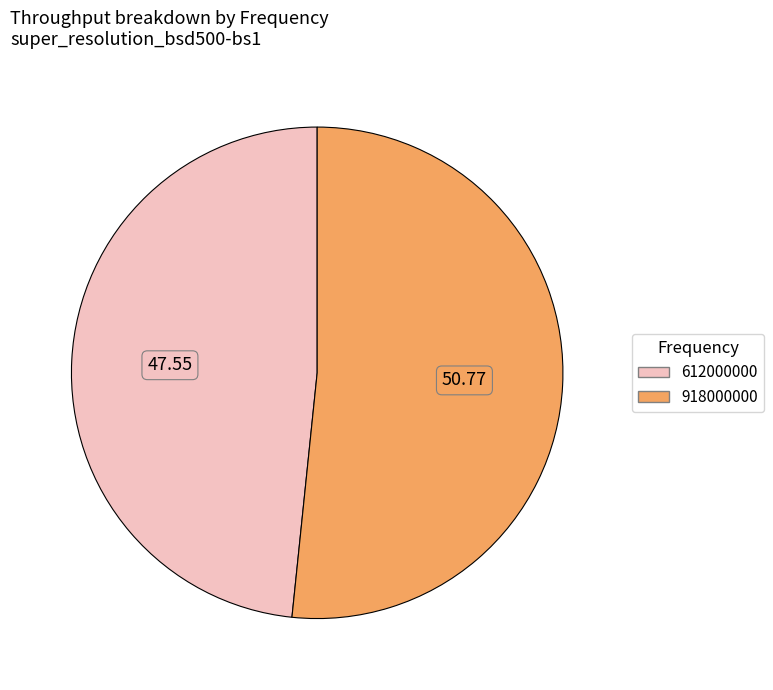

What is the largest slice in the pie chart?

918000000